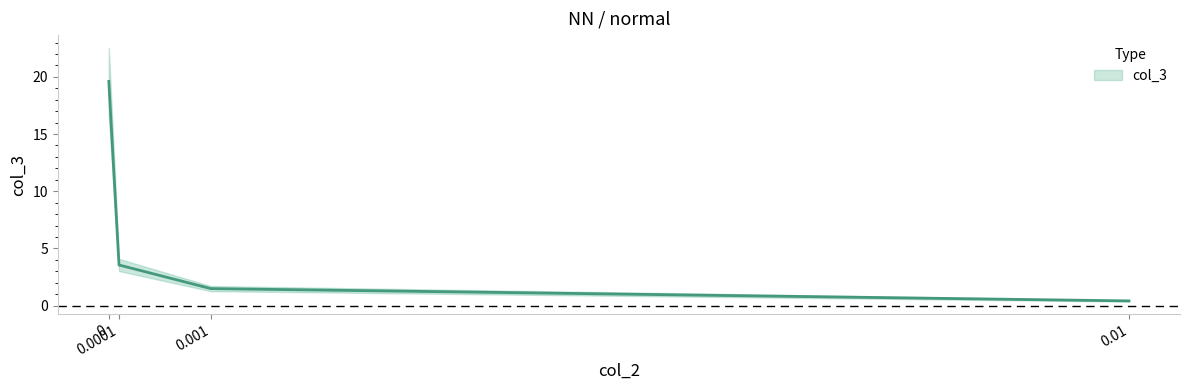

What is the sum of the values at 0.001 and 0?

21.1